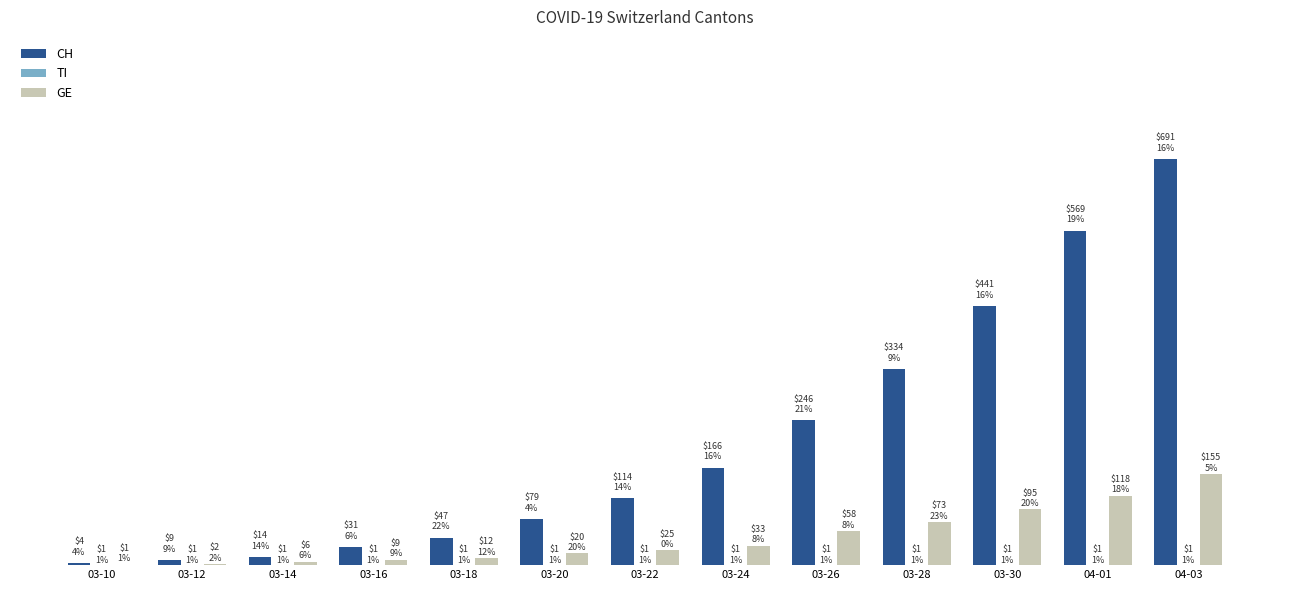

Rank the series by their average value, from lowest to highest.

TI, GE, CH